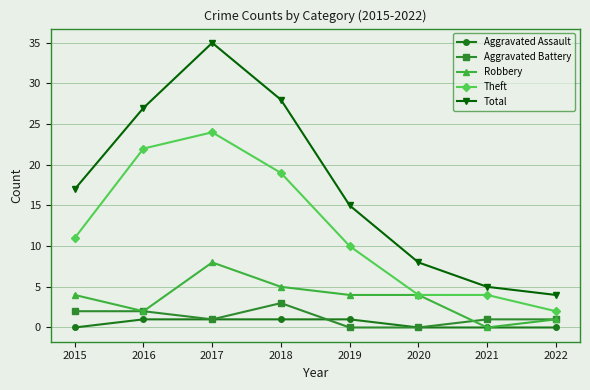

Reading right to left, list all the values displayed in this chart.

Aggravated Assault: 2022=0	2021=0	2020=0	2019=1	2018=1	2017=1	2016=1	2015=0
Aggravated Battery: 2022=1	2021=1	2020=0	2019=0	2018=3	2017=1	2016=2	2015=2
Robbery: 2022=1	2021=0	2020=4	2019=4	2018=5	2017=8	2016=2	2015=4
Theft: 2022=2	2021=4	2020=4	2019=10	2018=19	2017=24	2016=22	2015=11
Total: 2022=4	2021=5	2020=8	2019=15	2018=28	2017=35	2016=27	2015=17